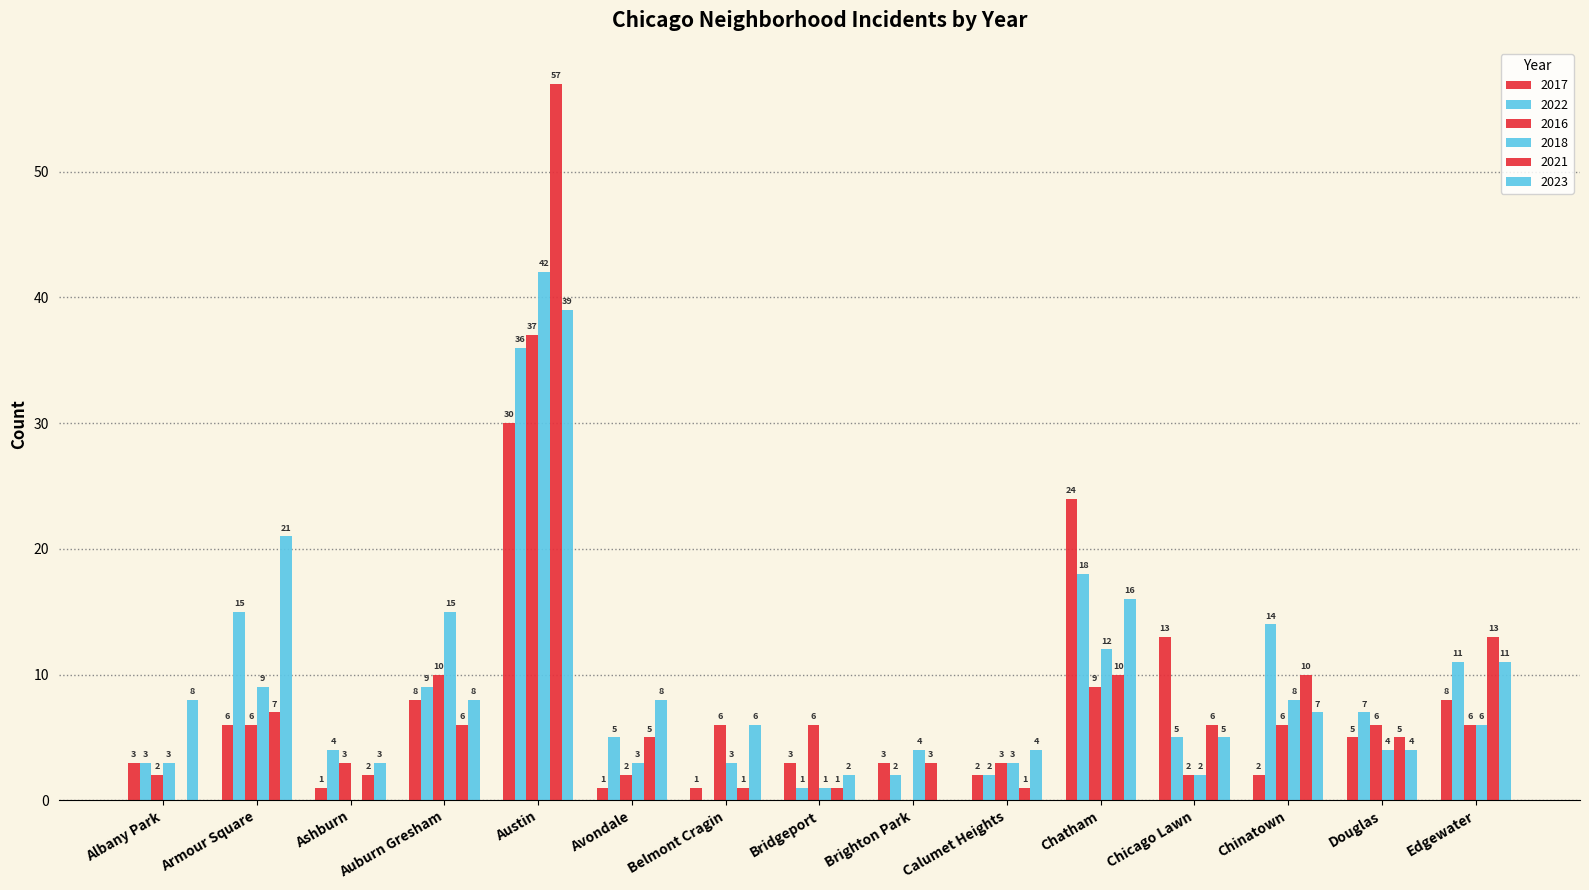

Does the chart contain stacked bars?

No